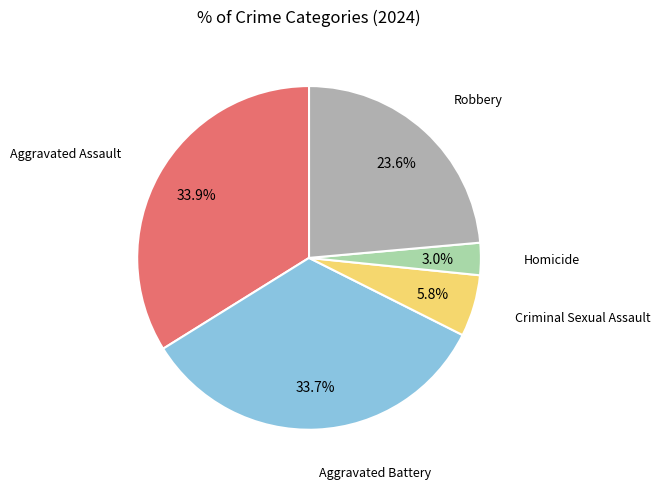

Is there a majority slice in this chart?

No